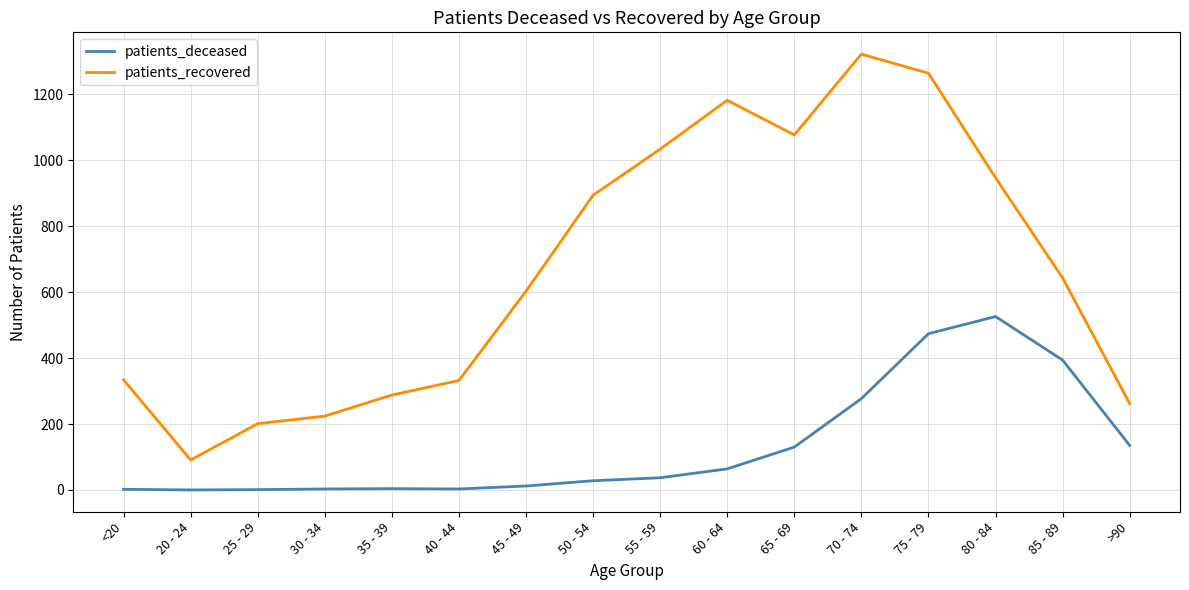

True or false: patients_recovered has a value of 947 at 80 - 84.

True